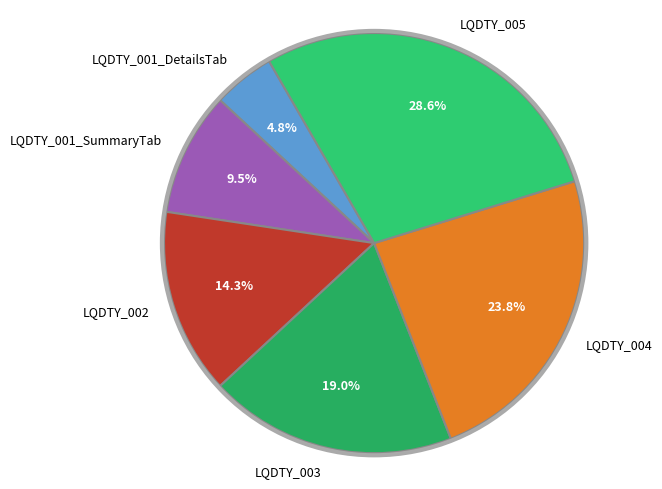

Which slice is the largest?

LQDTY_005